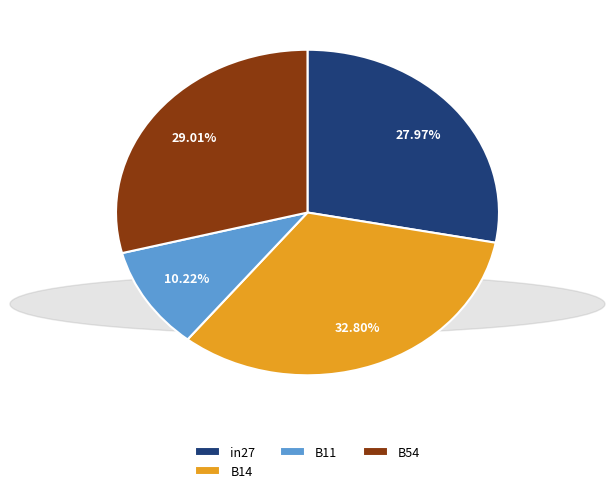

Do B14 and B11 together represent more than half of the pie?

No